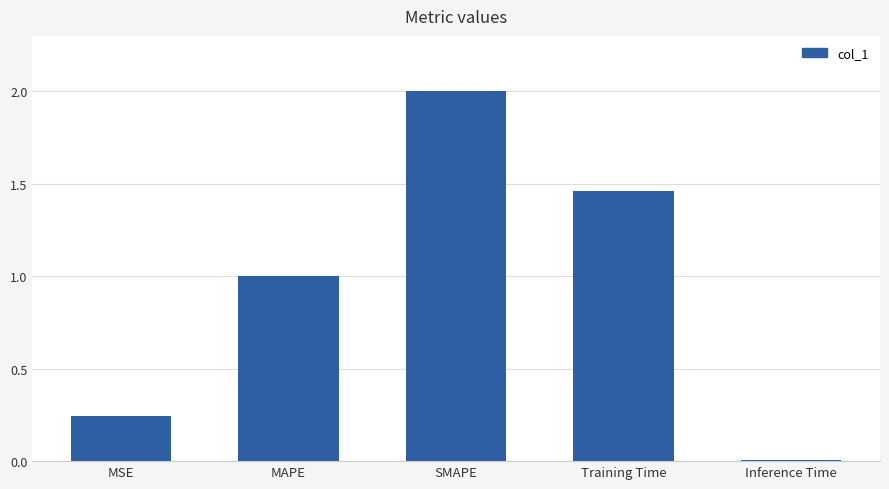

Which has a higher value, Training Time or SMAPE?

SMAPE